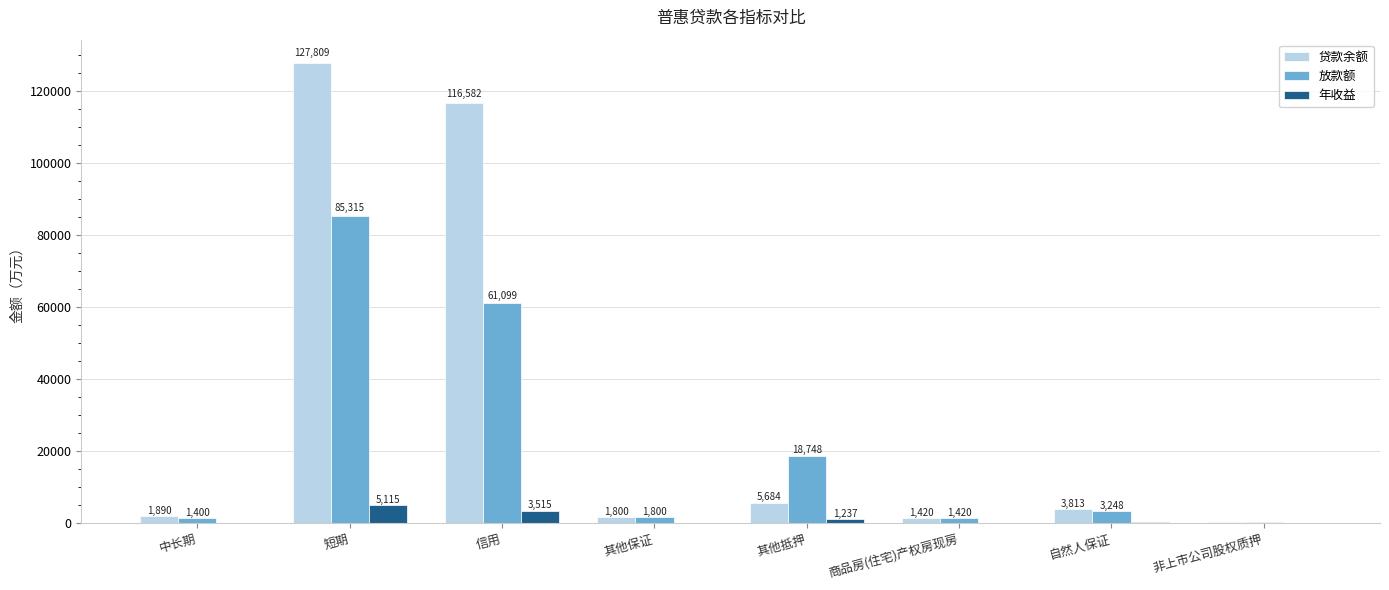

The 年收益 series shows 73.1 at 商品房(住宅)产权房现房. True or false?

True